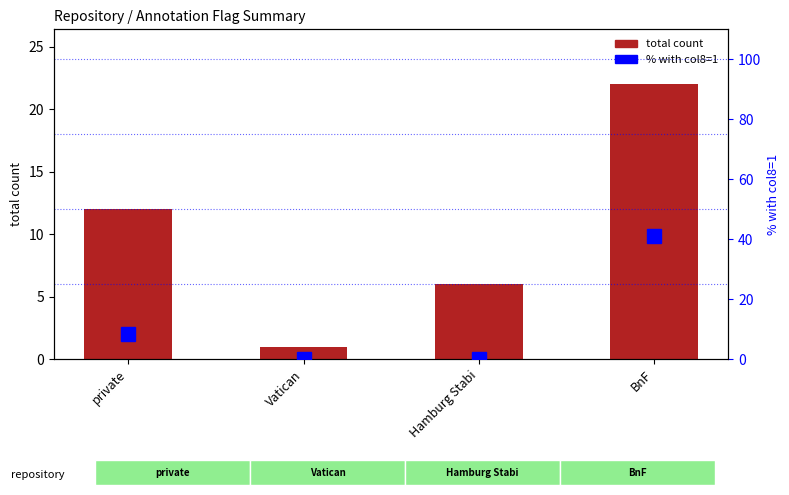

Which series has the largest range (max minus min)?

% with col8=1